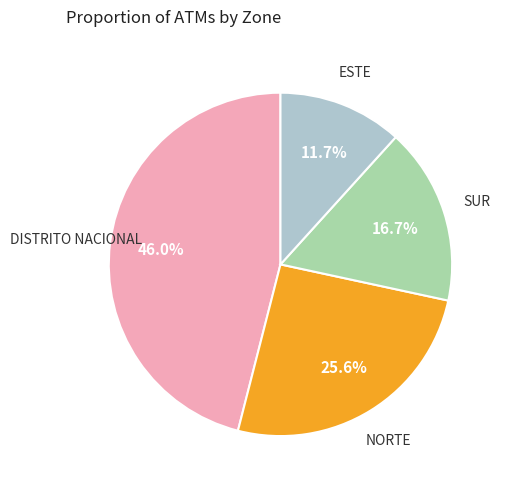

Is there a majority slice in this chart?

No